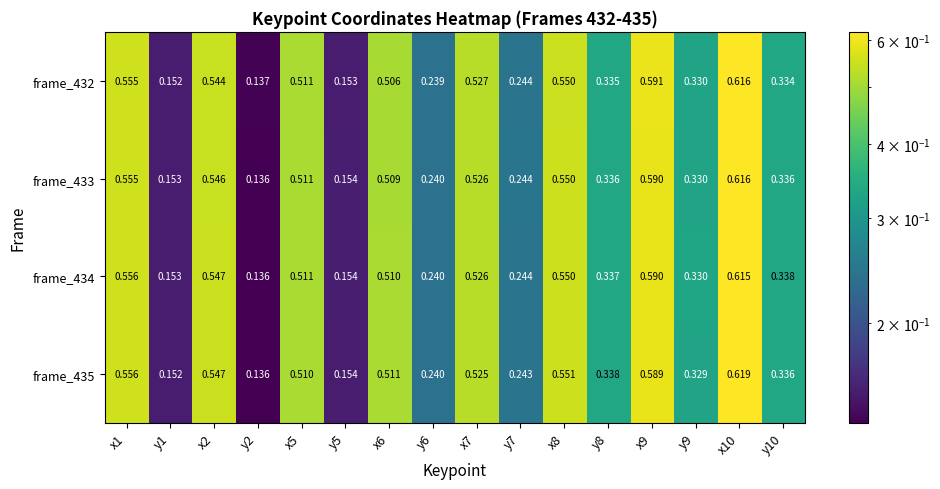

Read the frame_433 value at y10.

0.3